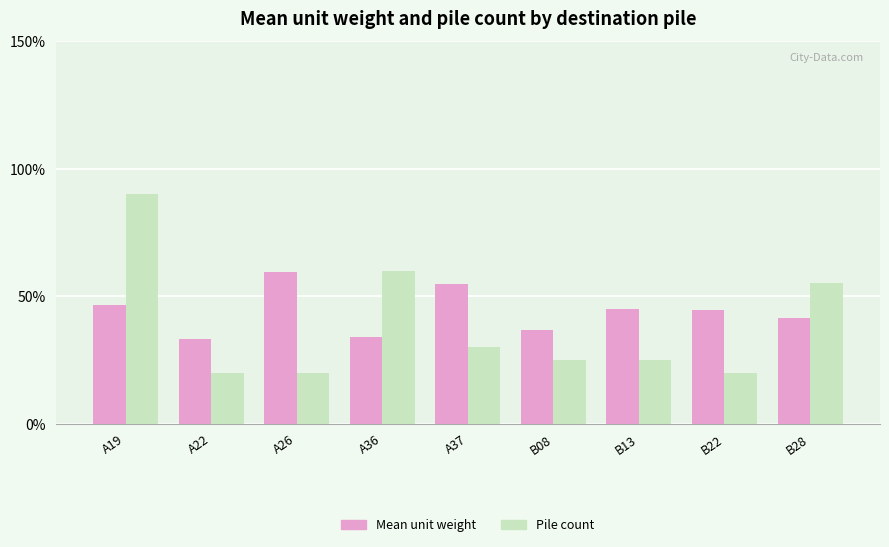

At A19, list the series in order from largest to smallest.

Pile count, Mean unit weight